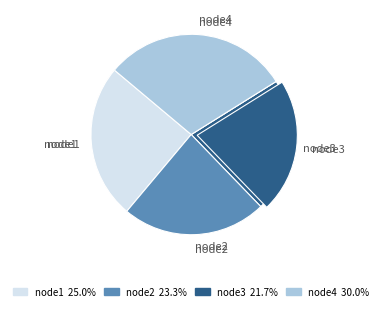

To the nearest percent, what is the average slice percentage?

25%